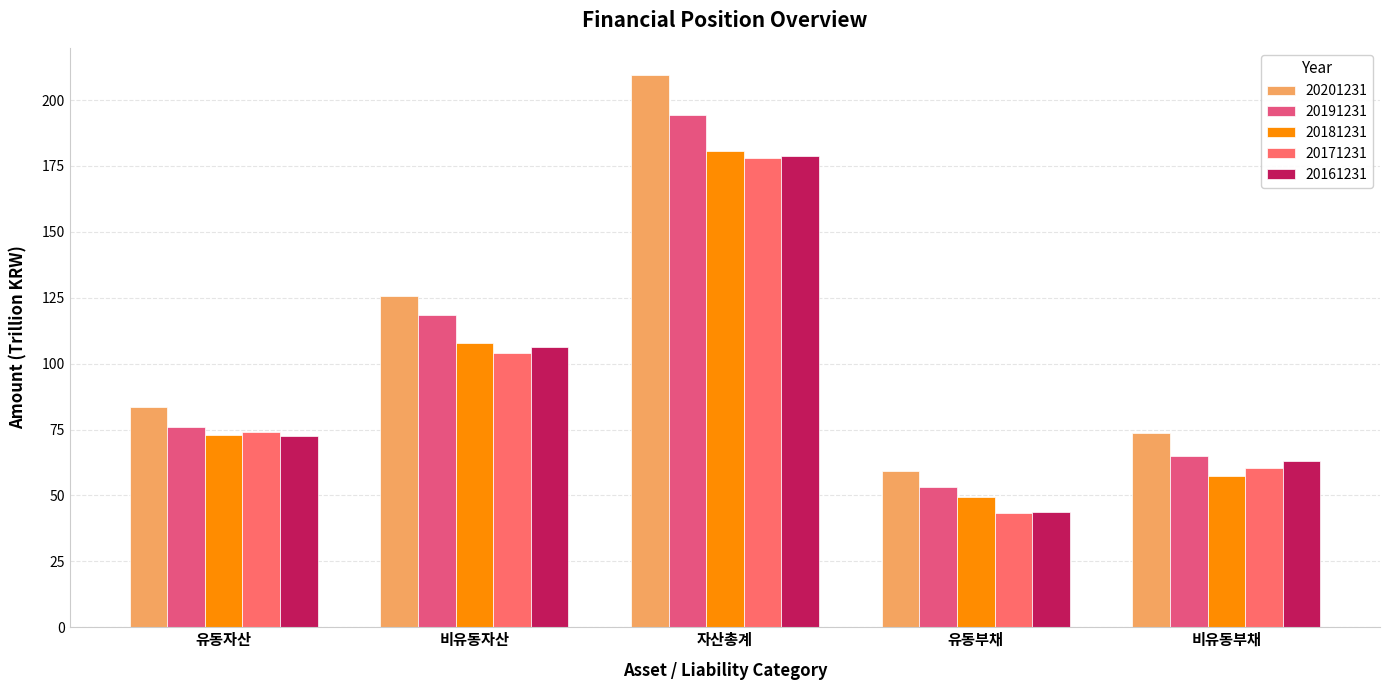

What position from the right is 자산총계?

3